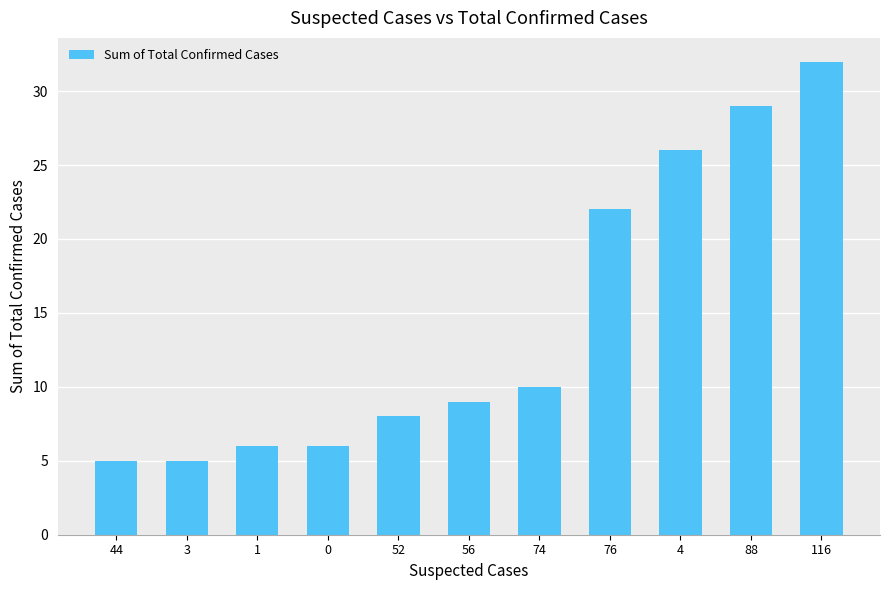

What is the value of the 10th bar from the left?

29